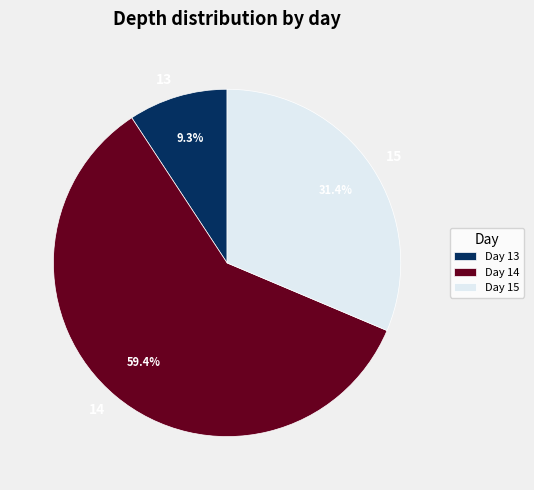

How many slices are in this pie chart?

3